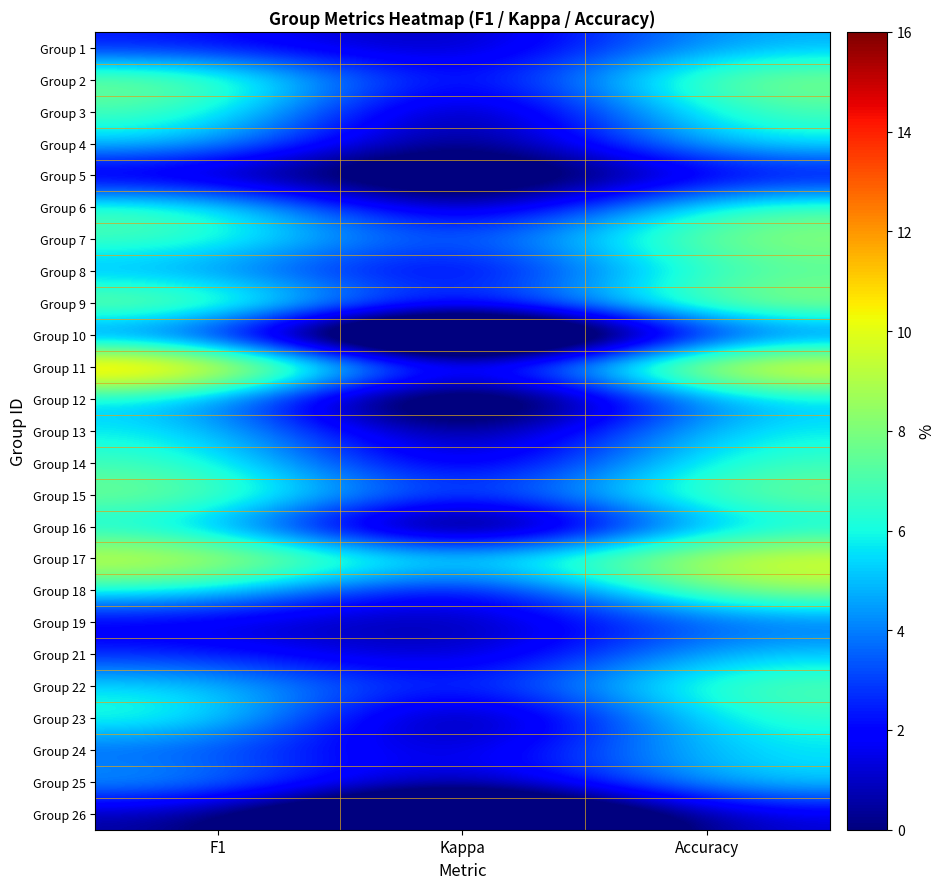

Rank the series at F1 from highest to lowest value.

Group 11, Group 17, Group 9, Group 2, Group 15, Group 6, Group 3, Group 7, Group 14, Group 23, Group 18, Group 13, Group 16, Group 22, Group 4, Group 12, Group 25, Group 8, Group 24, Group 10, Group 21, Group 1, Group 19, Group 26, Group 5